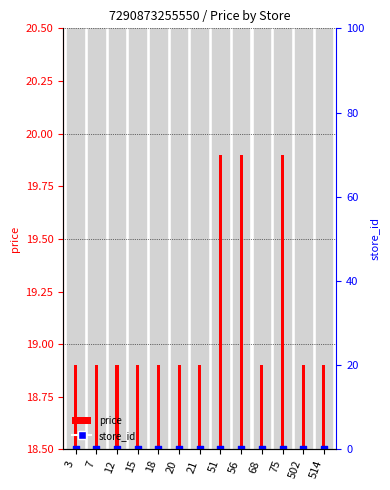

Which series contains the highest Y value?

price